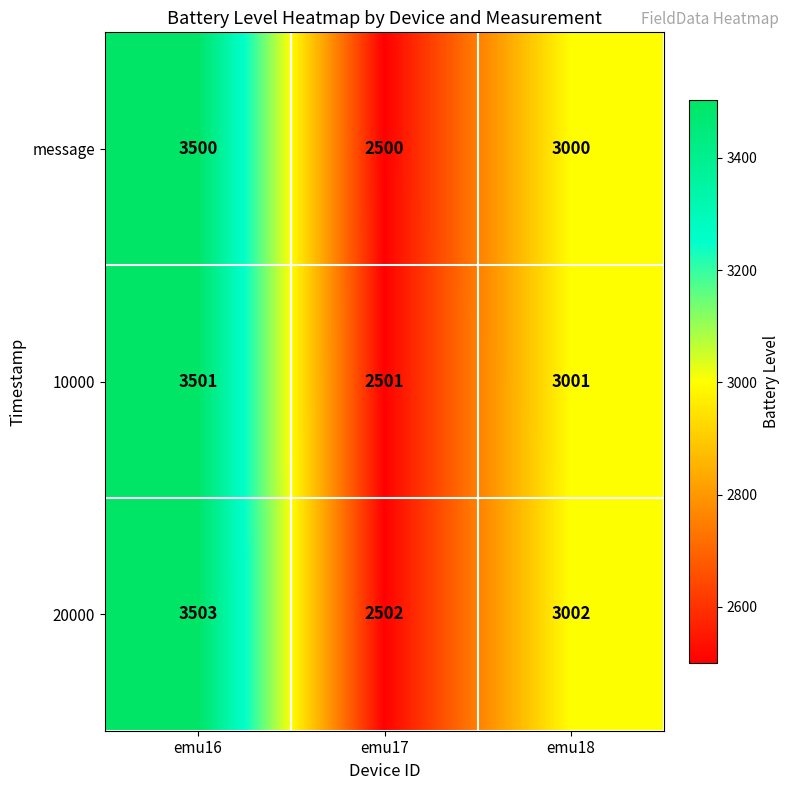

True or false: 20000 has a value of 3303 at emu17.

False